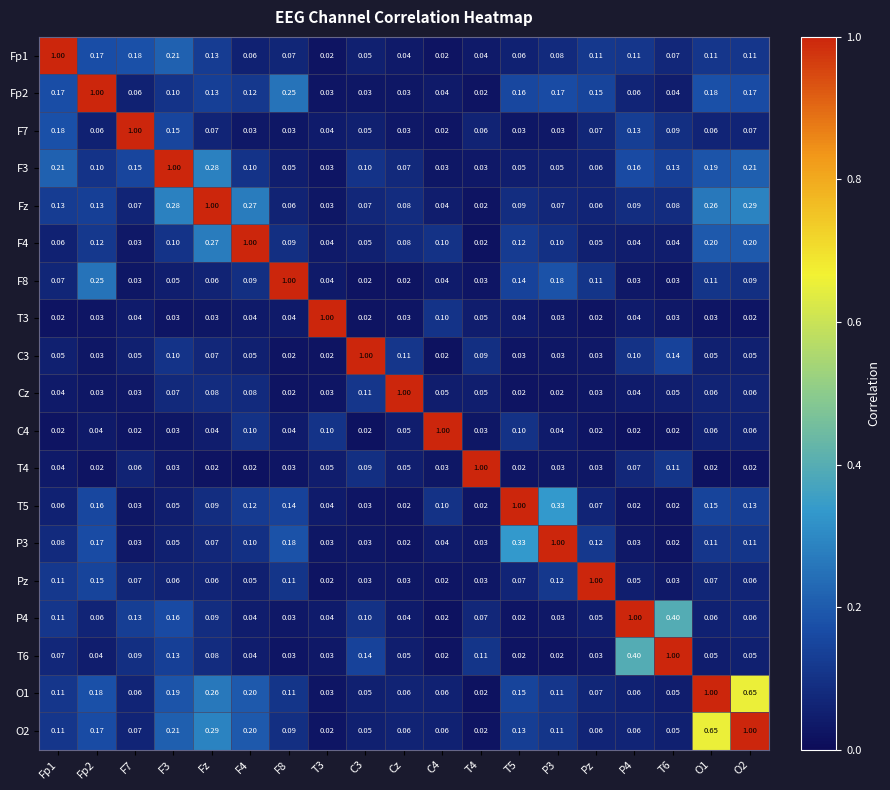

At which label does Fz reach its peak?

Fz